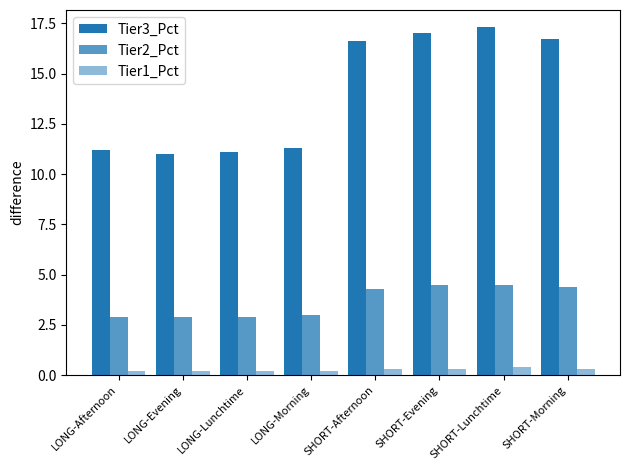

Rank the series at LONG-Morning from highest to lowest value.

Tier3_Pct, Tier2_Pct, Tier1_Pct